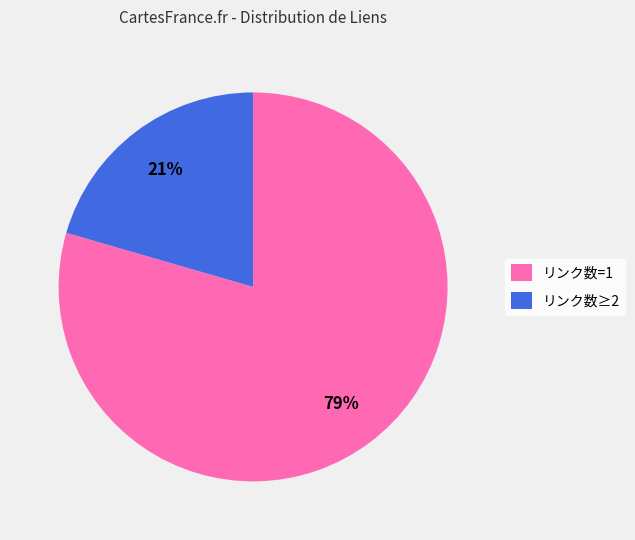

Count the number of slices in the pie.

2